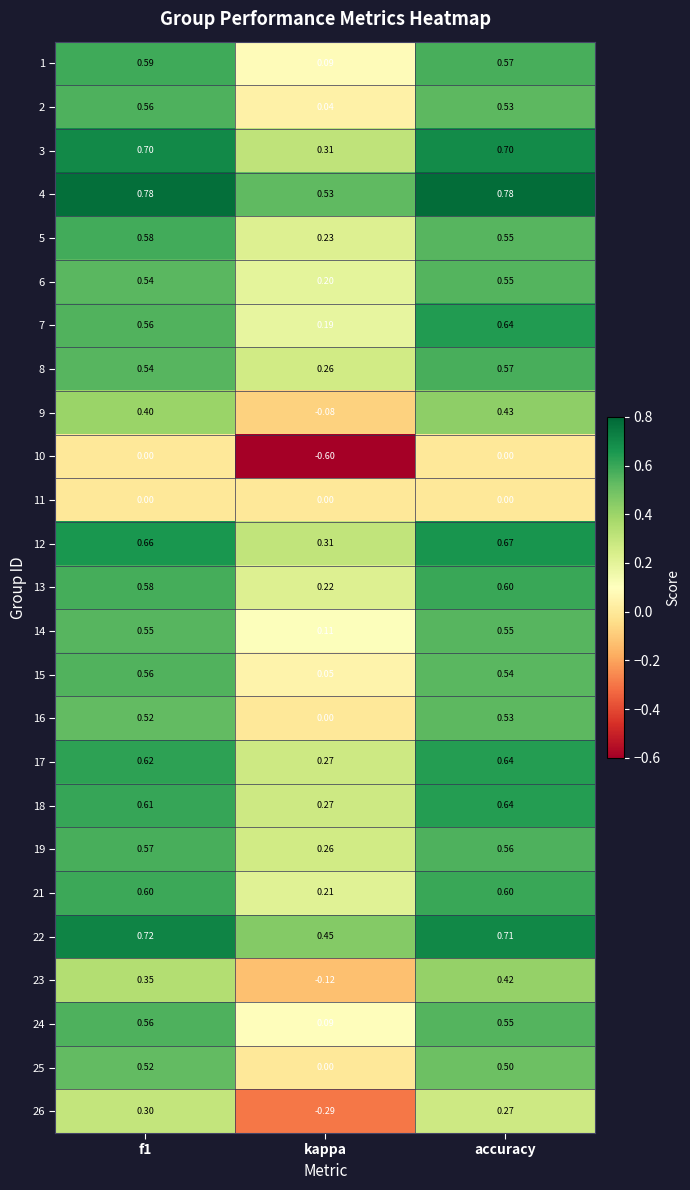

Is the value of 2 at kappa greater than the value of 5 at accuracy?

No